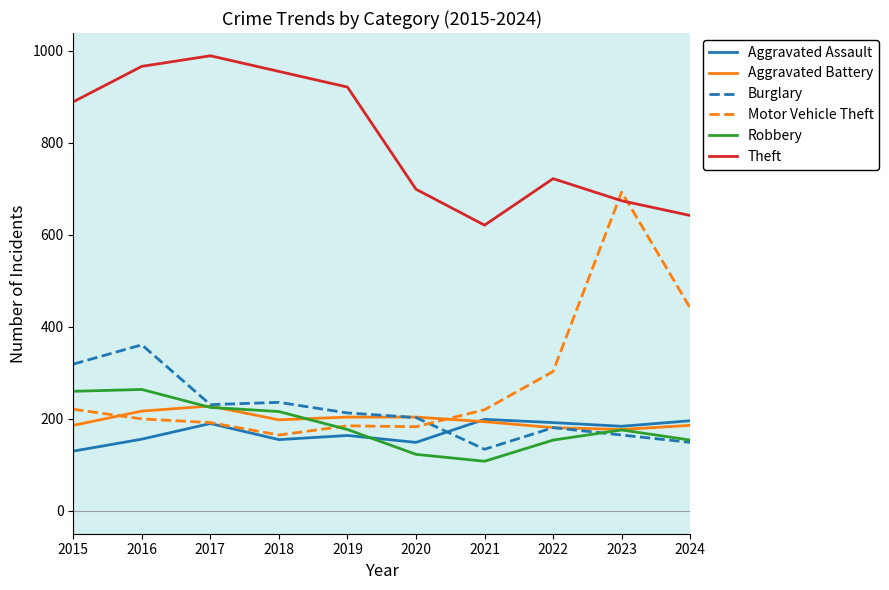

Does the chart have visible grid lines?

No